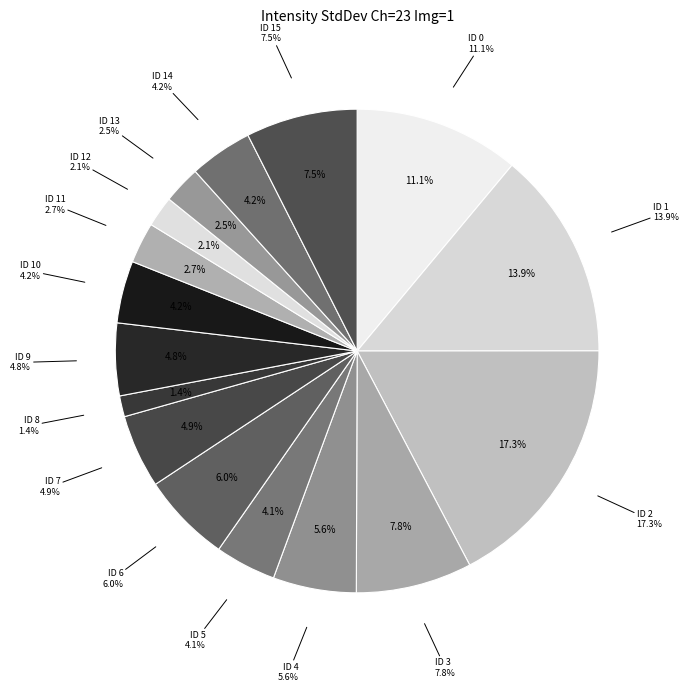

Is there any slice that represents more than half of the pie?

No